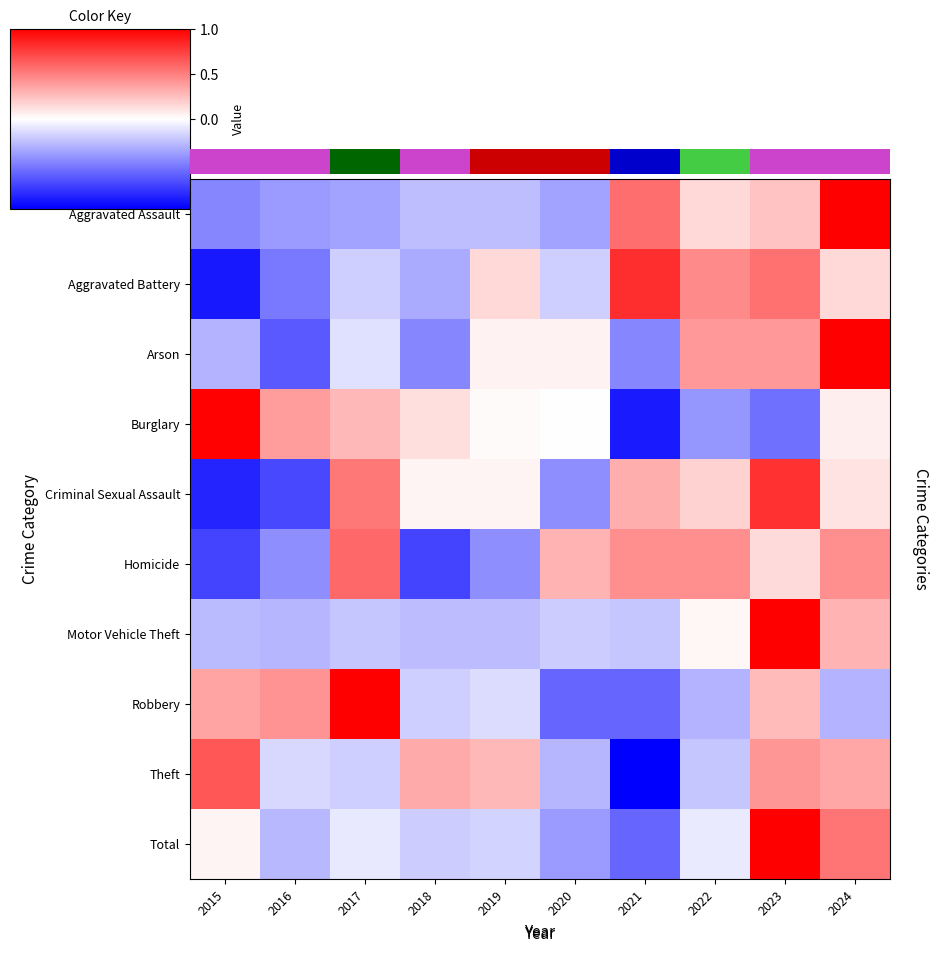

What is the maximum value shown in the chart?

1.0